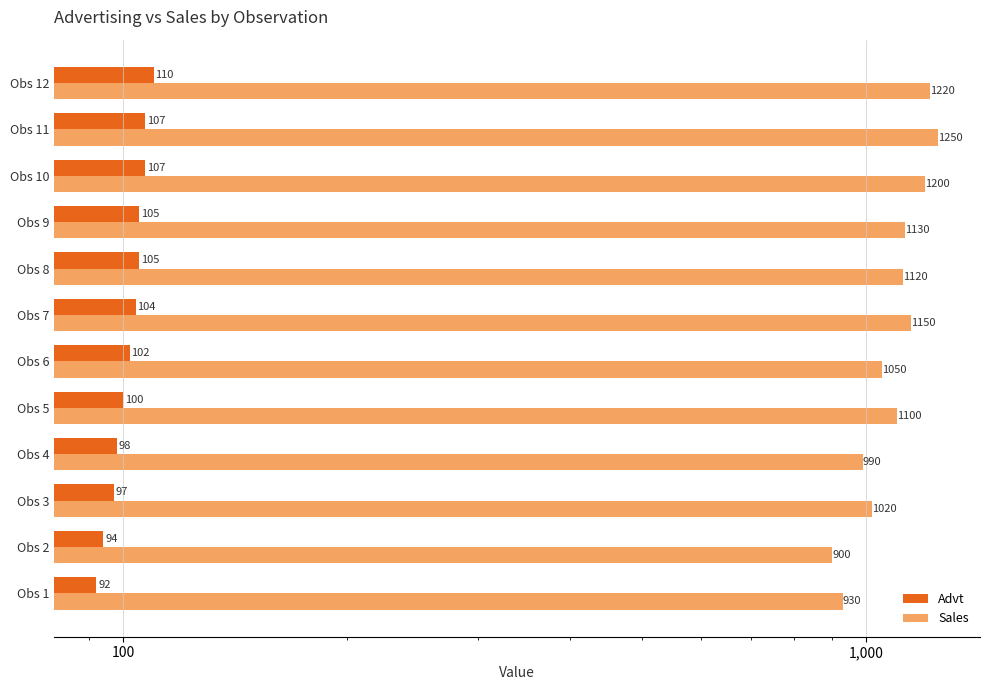

Reading right to left, transcribe all the data shown in this chart.

Advt: 110	107	107	105	105	104	102	100	98	97	94	92
Sales: 1220	1250	1200	1130	1120	1150	1050	1100	990	1020	900	930